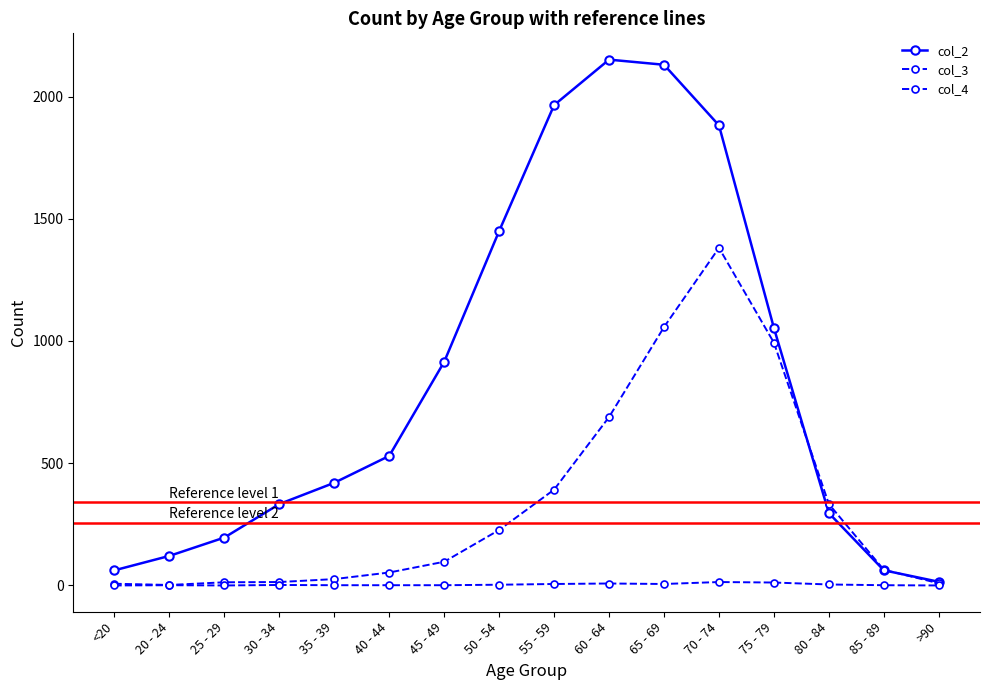

How many times do col_2 and col_3 cross each other?

2